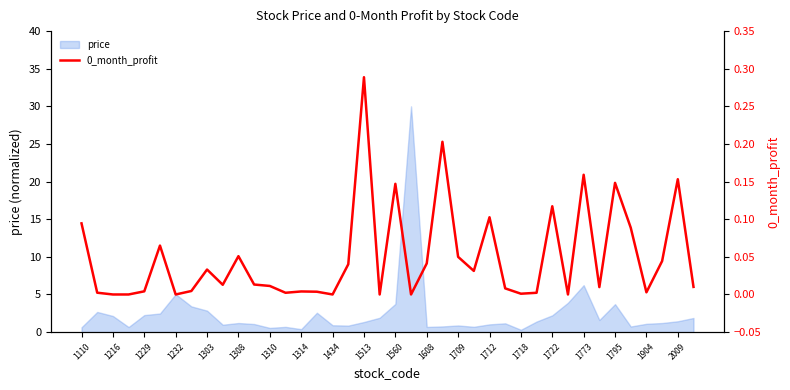

The value of price at 1229 is 2.3. True or false?

True